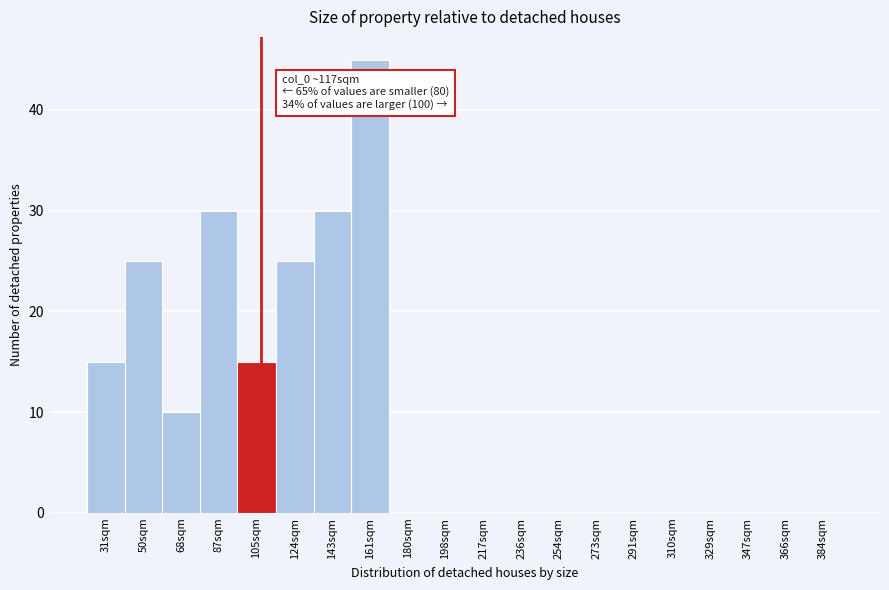

Reading right to left, what are all the values shown in this chart?

384sqm=0	366sqm=0	347sqm=0	329sqm=0	310sqm=0	291sqm=0	273sqm=0	254sqm=0	236sqm=0	217sqm=0	198sqm=0	180sqm=0	161sqm=45	143sqm=30	124sqm=25	105sqm=15	87sqm=30	68sqm=10	50sqm=25	31sqm=15